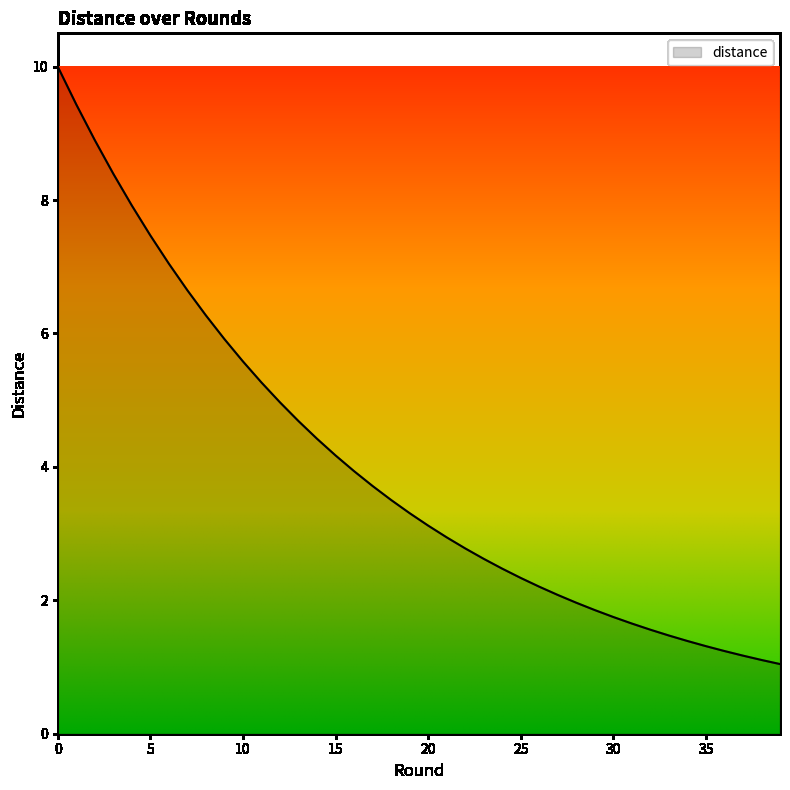

Reading left to right, what are all the values shown in this chart?

10.0	9.4	8.9	8.4	7.9	7.5	7.0	6.6	6.3	5.9	5.6	5.3	5.0	4.7	4.4	4.2	3.9	3.7	3.5	3.3	3.1	2.9	2.8	2.6	2.5	2.3	2.2	2.1	2.0	1.9	1.7	1.7	1.6	1.5	1.4	1.3	1.2	1.2	1.1	1.0